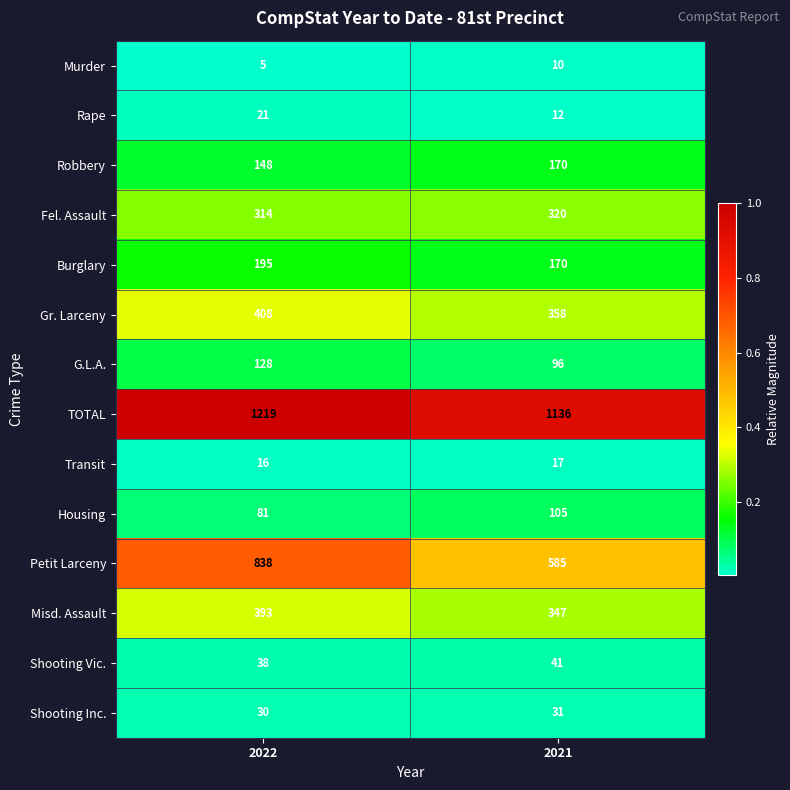

Which series changed the most between 2022 and 2021?

Petit Larceny